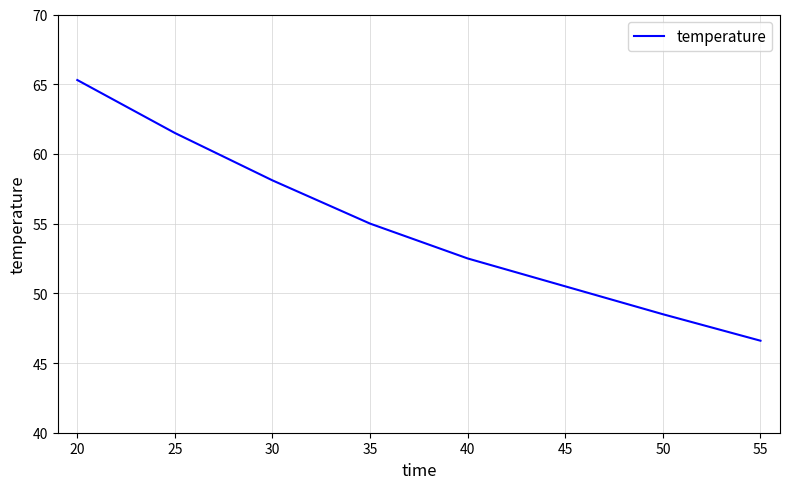

The chart shows a value of 48.5 at 50. True or false?

True